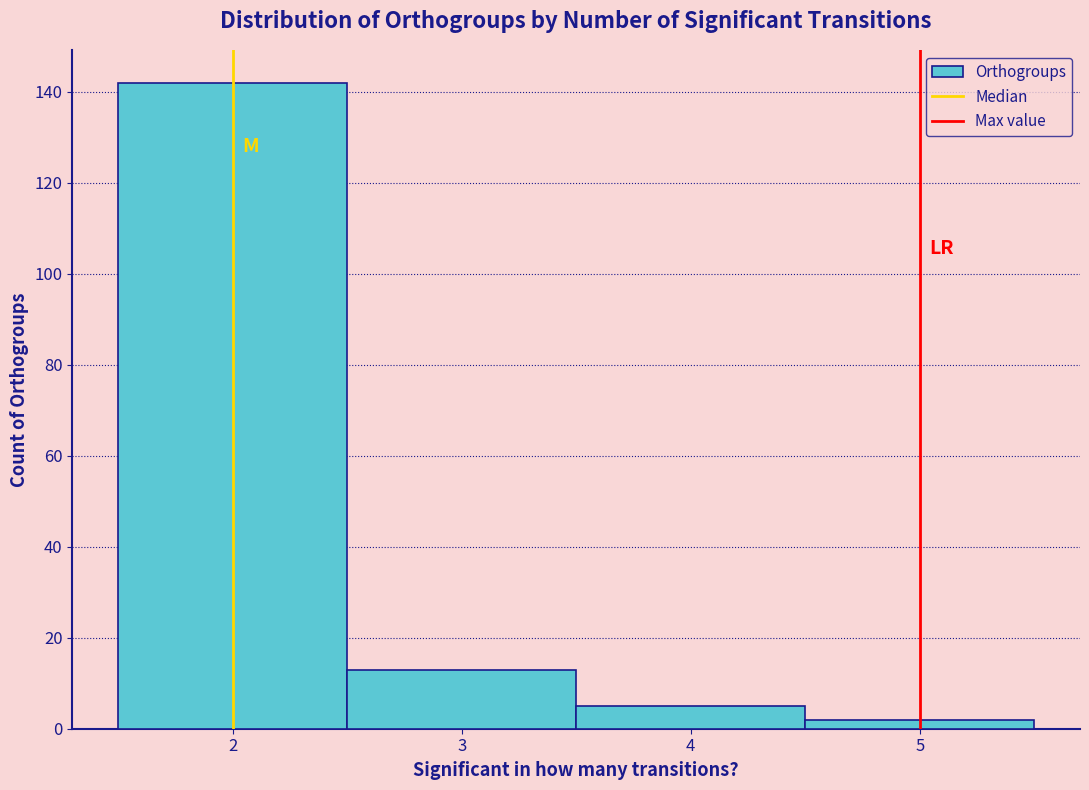

Reading left to right, list every bar in this chart as the range it spans on the x-axis followed by its height. The values are not printed on the chart, so give them approximately, as read against the axis.

1.5 to 2.5: 142
2.5 to 3.5: 14
3.5 to 4.5: 6
4.5 to 5.5: 2